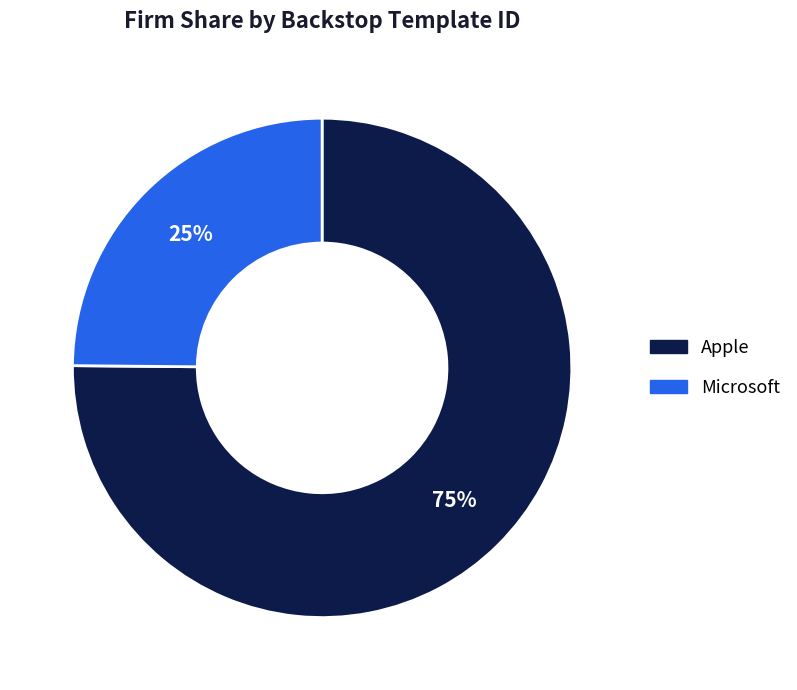

True or false: Microsoft accounts for 25% of the total.

True